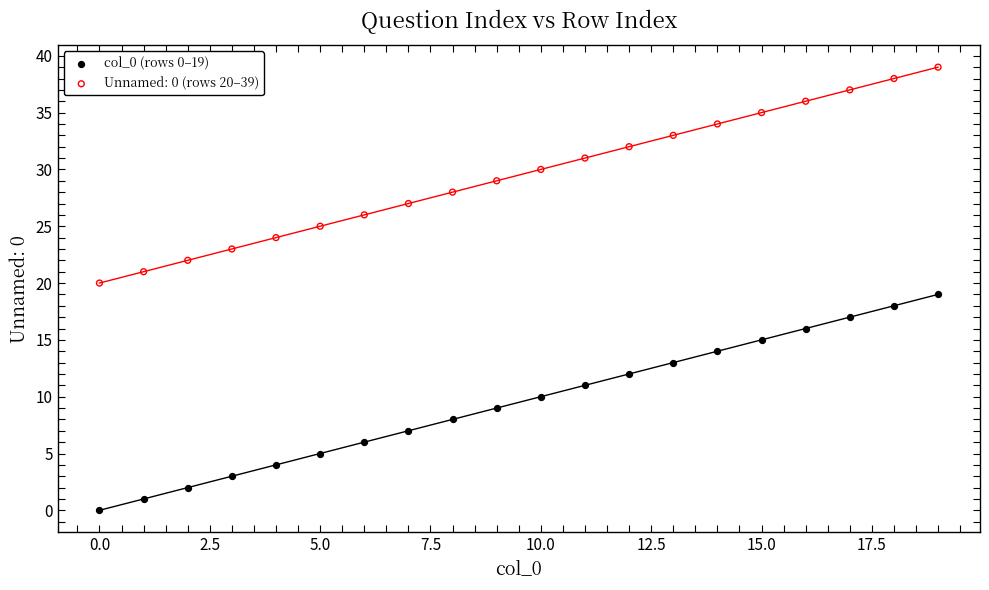

Which series reaches the minimum Y coordinate?

col_0 (rows 0–19)